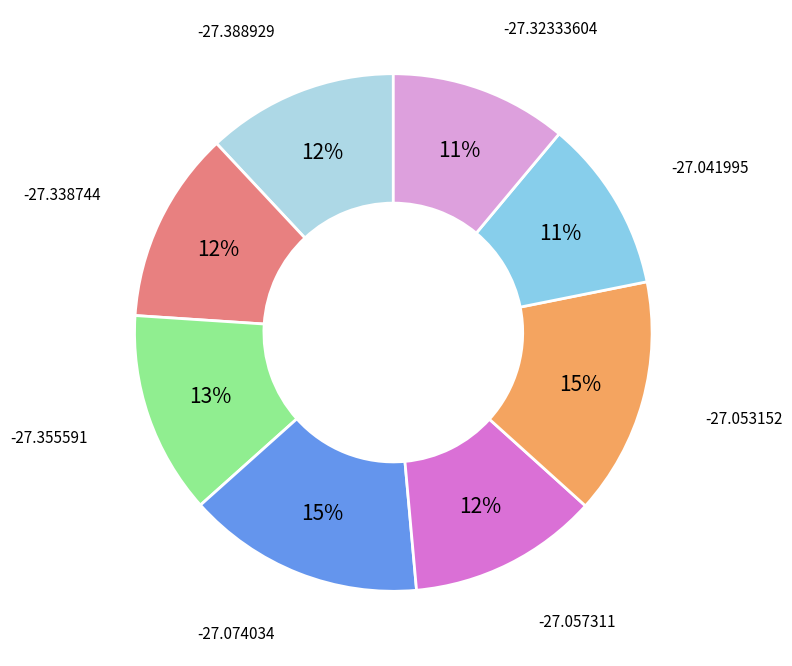

True or false: -27.041995 accounts for 11% of the total.

True